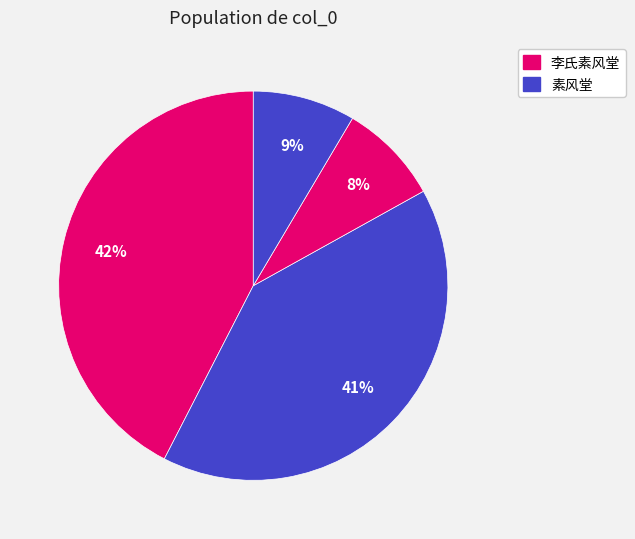

How many slices are in this pie chart?

4